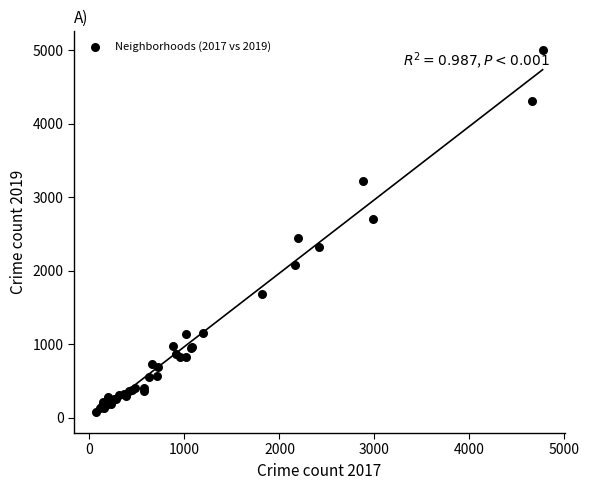

What Y value in the scatter plot is closest to 2542?

2441